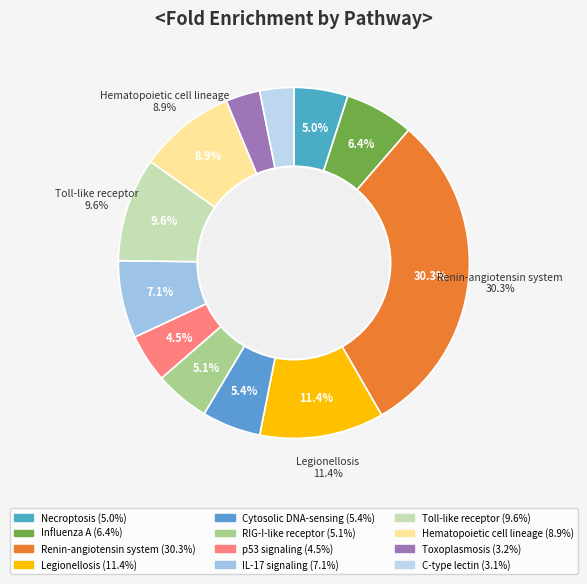

Is there any slice that represents more than half of the pie?

No